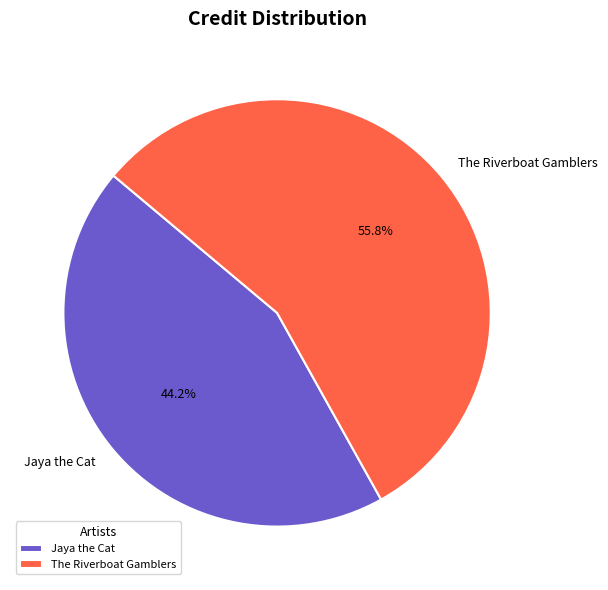

Between Jaya the Cat and The Riverboat Gamblers, which is larger?

The Riverboat Gamblers